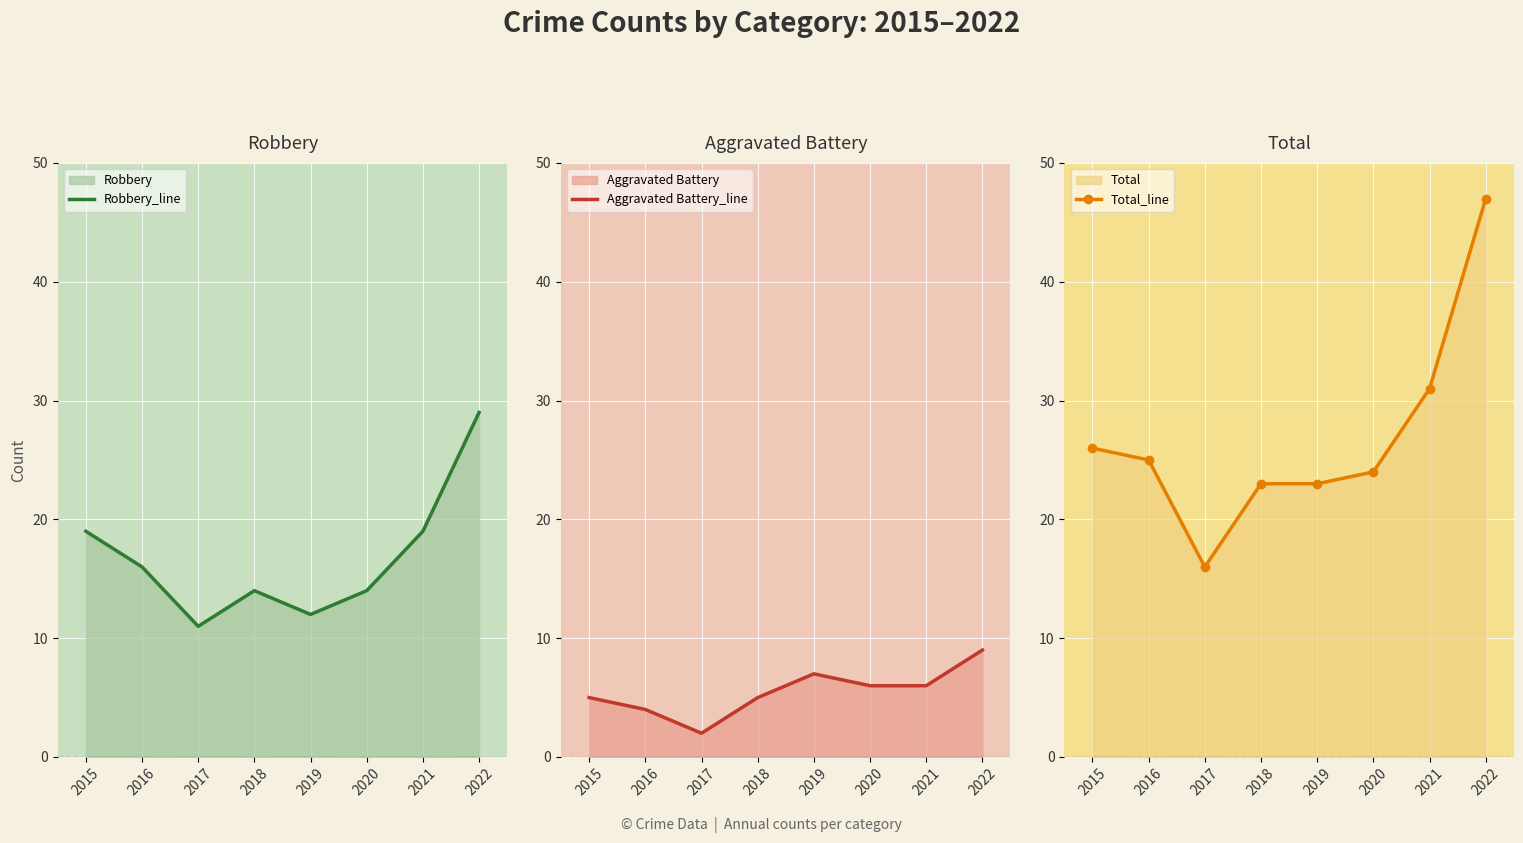

What is the sum of the Total_line values at 2017 and 2020?

40